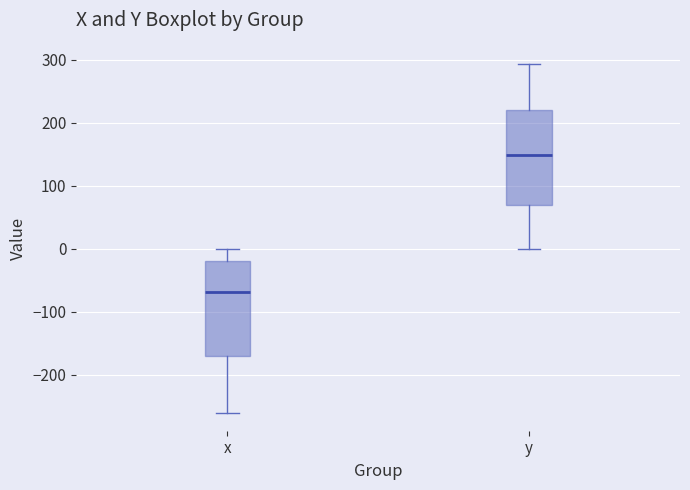

Reading left to right, read every box against the y-axis: the position of its median line, the range the box covers, and the ends of its whiskers. The values are not printed on the chart, so give them approximately, as read against the axis.

x: median -70, box -170 to -20, whiskers -260 to 0
y: median 150, box 70 to 220, whiskers 0 to 290